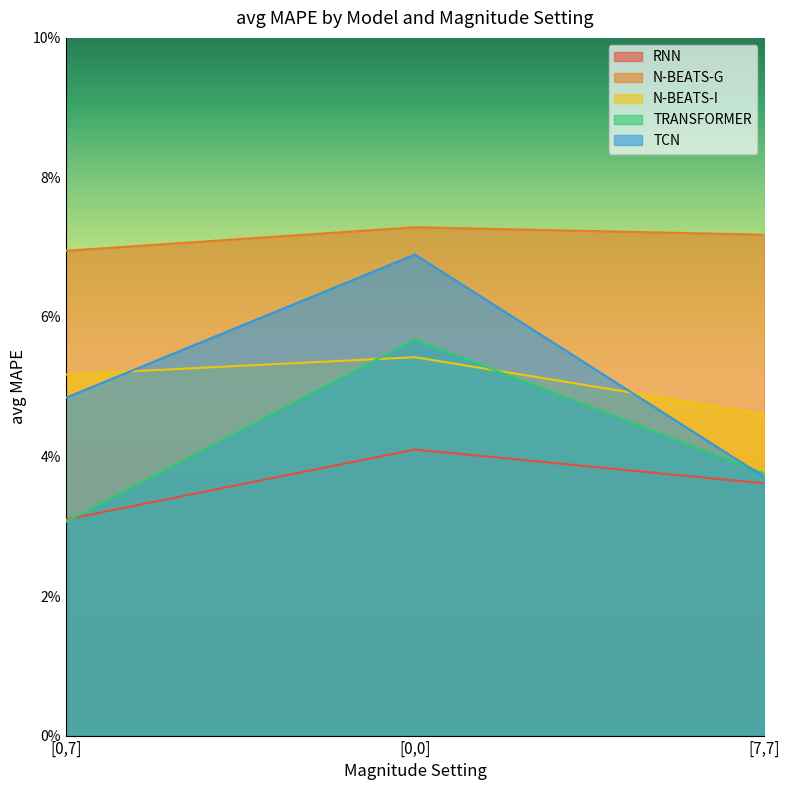

What is the difference between the second highest and minimum values in the N-BEATS-G series?

0.2